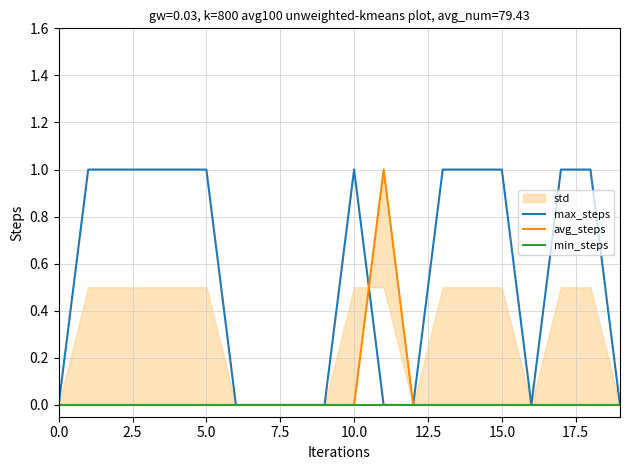

The avg_steps series shows 0 at 19. True or false?

True